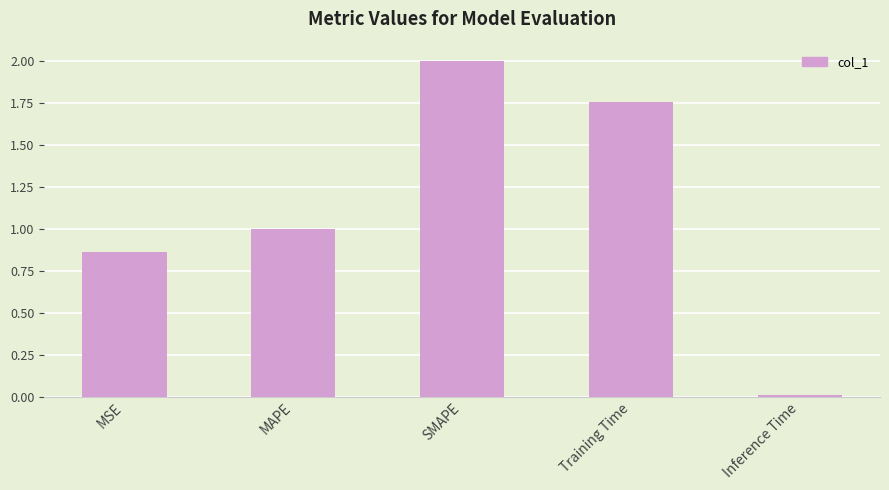

What is the difference between the values at SMAPE and Inference Time?

2.0